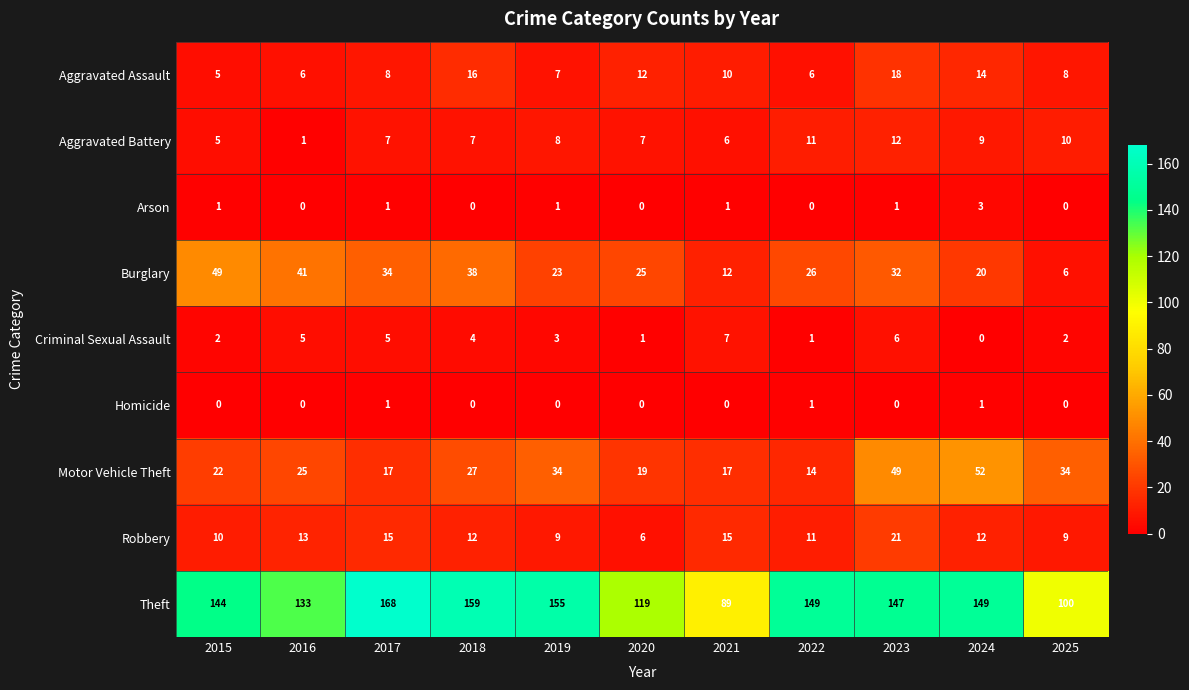

What is the average value of the Theft series?

137